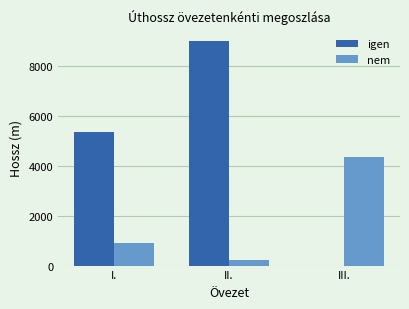

Reading left to right, what are all the values shown in this chart?

igen: I.=5348	II.=9029	III.=0
nem: I.=905	II.=216	III.=4357